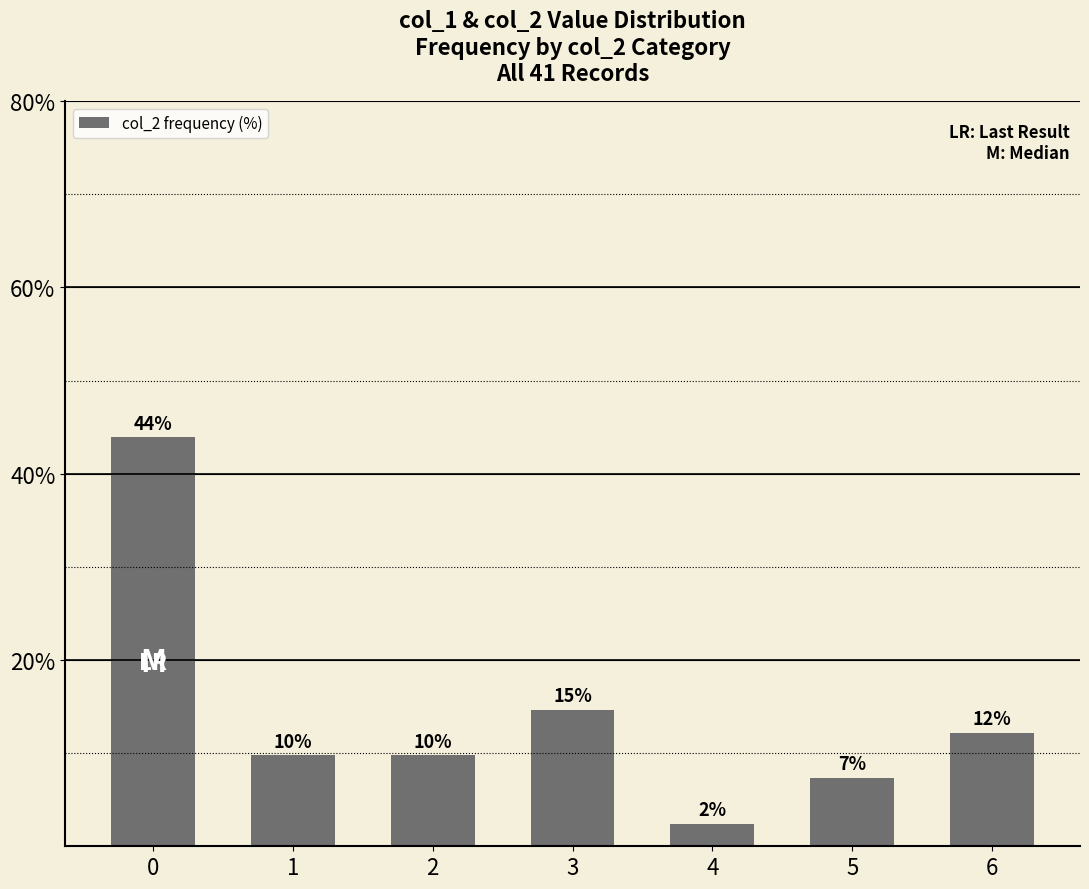

Rank the categories by value from lowest to highest.

4, 5, 1, 2, 6, 3, 0